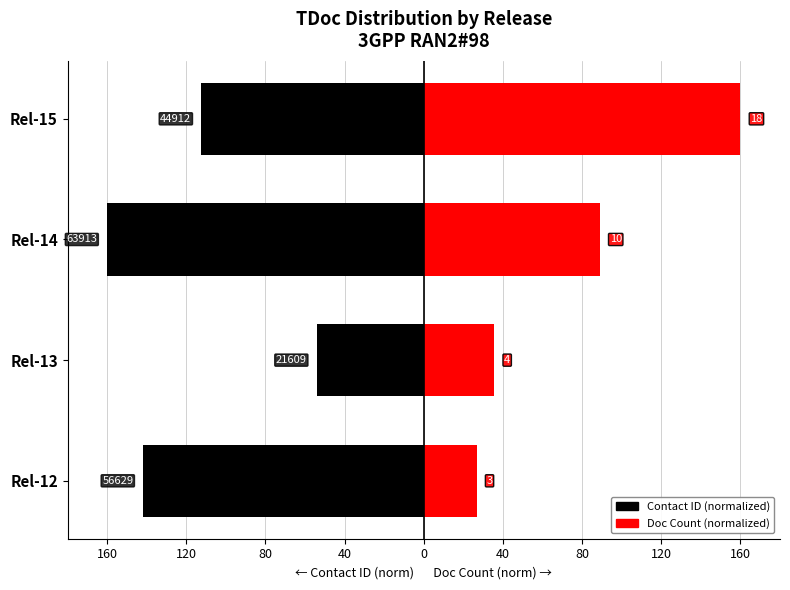

List the series in order of their peak value, lowest first.

Contact ID (normalized), Doc Count (normalized)